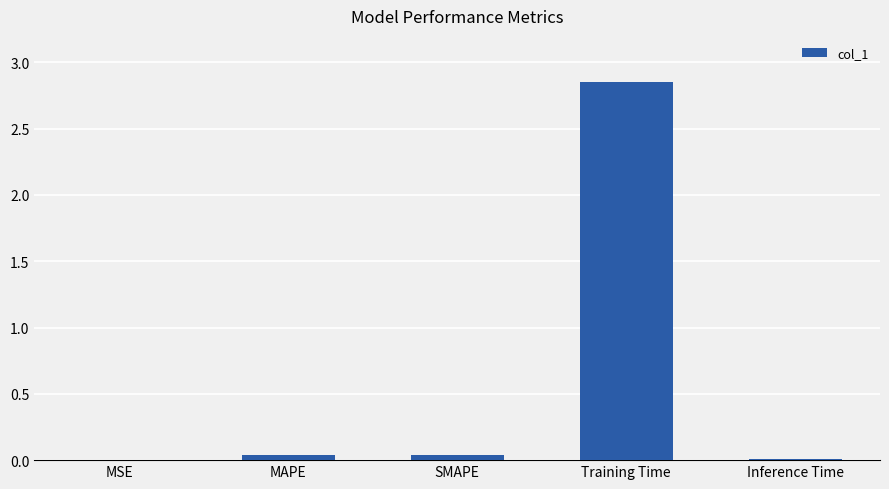

Is it true that the value at MSE is 0.0?

True